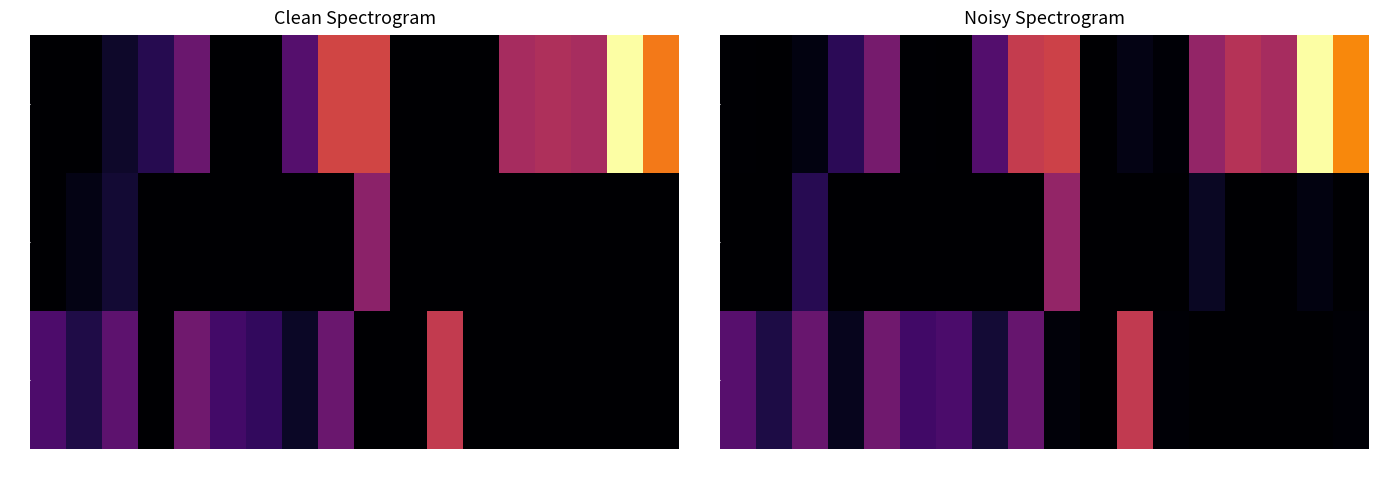

How many values in 1 are above zero?

15